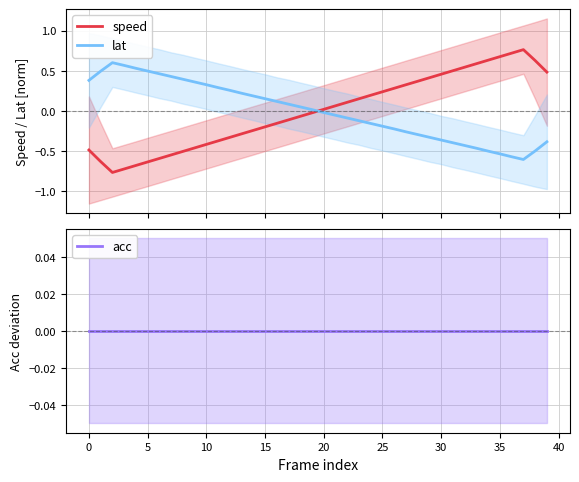

How many lines are shown in the chart?

3